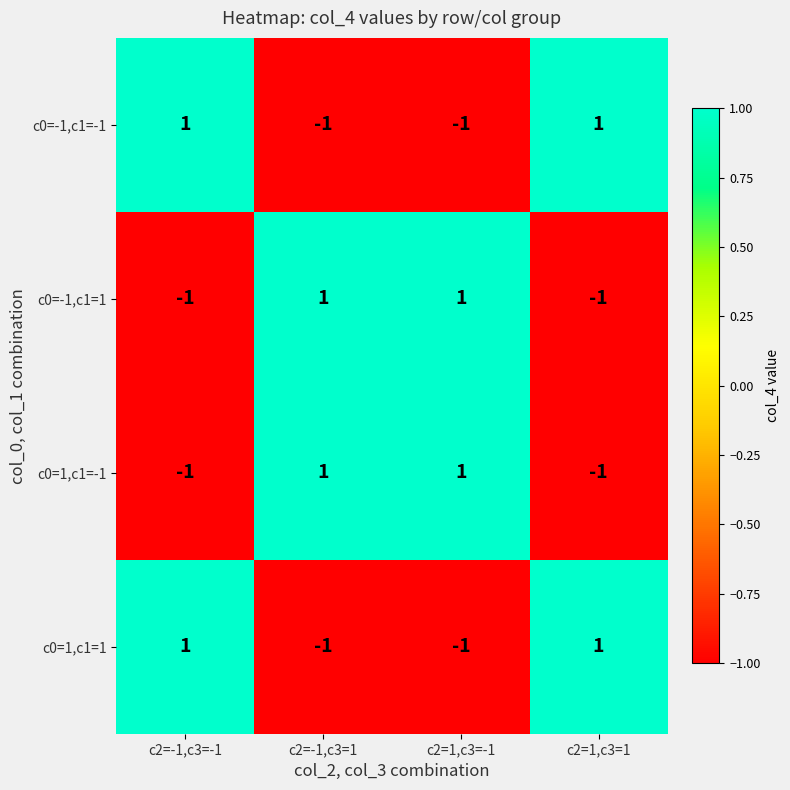

Reading right to left, extract all data points from this chart.

c0=-1,c1=-1: 1	-1	-1	1
c0=-1,c1=1: -1	1	1	-1
c0=1,c1=-1: -1	1	1	-1
c0=1,c1=1: 1	-1	-1	1